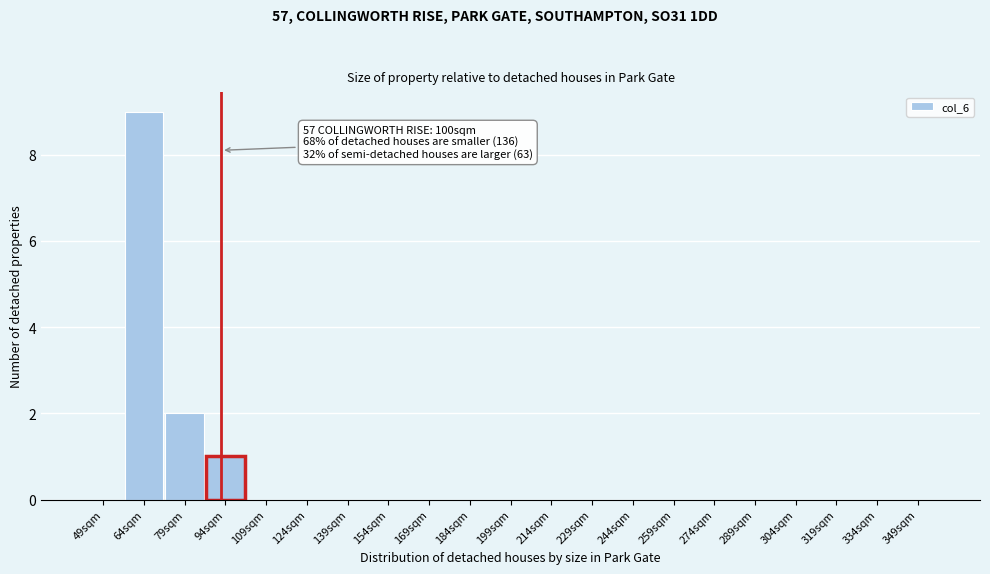

Reading left to right, extract all data points from this chart.

49sqm=0	64sqm=9	79sqm=2	94sqm=1	109sqm=0	124sqm=0	139sqm=0	154sqm=0	169sqm=0	184sqm=0	199sqm=0	214sqm=0	229sqm=0	244sqm=0	259sqm=0	274sqm=0	289sqm=0	304sqm=0	319sqm=0	334sqm=0	349sqm=0